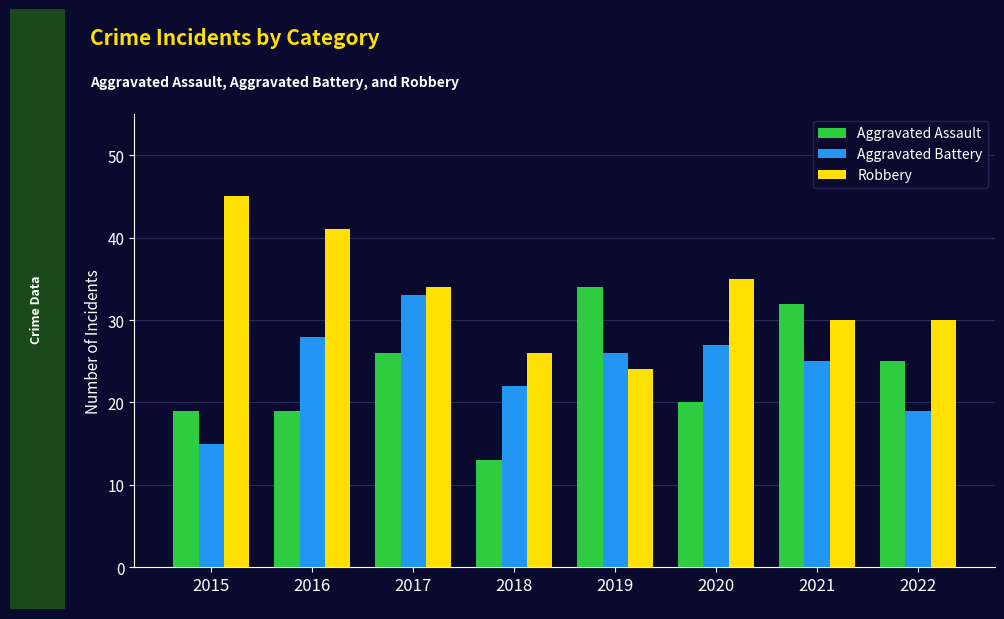

Is it true that Aggravated Assault equals 39 at 2017?

False